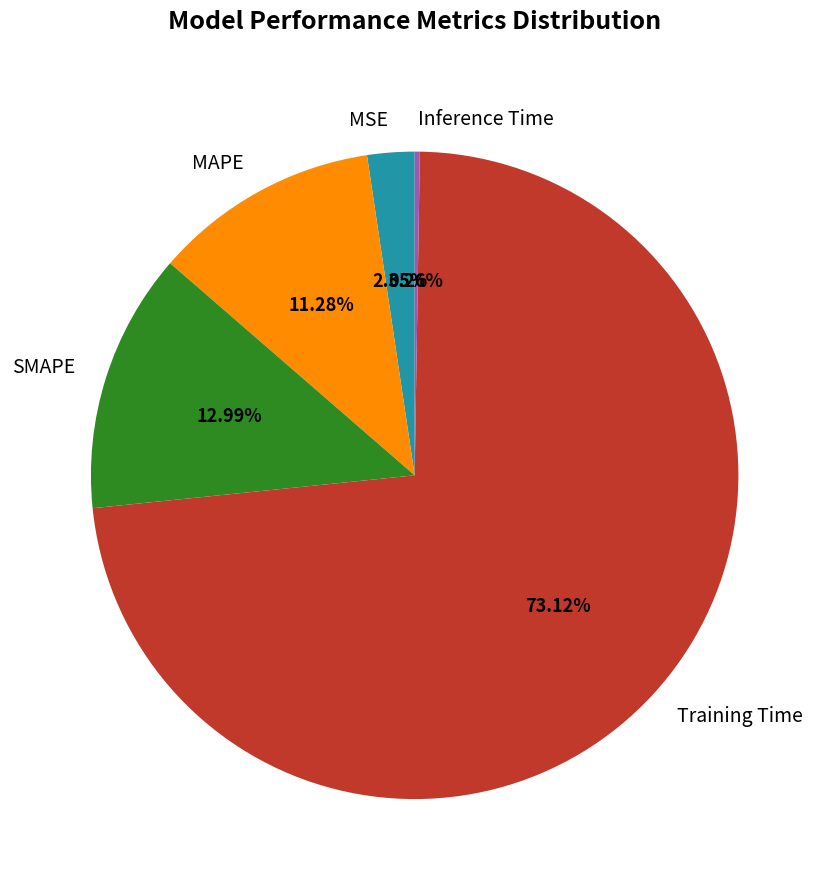

To the nearest percent, what is the average slice percentage?

20%